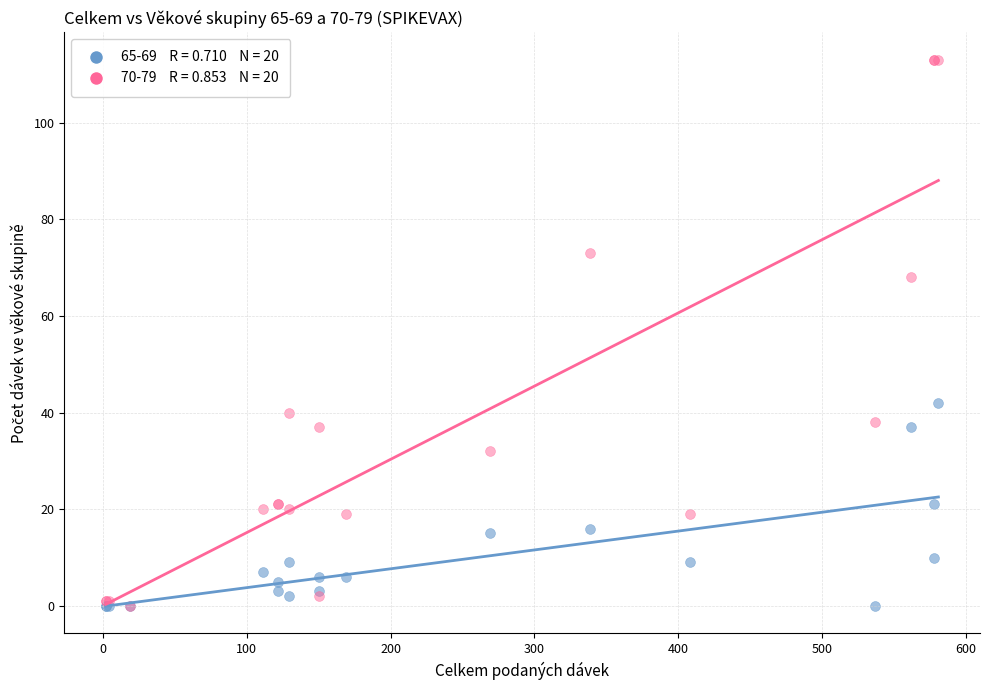

Across all series, what Y value is closest to 56?

68